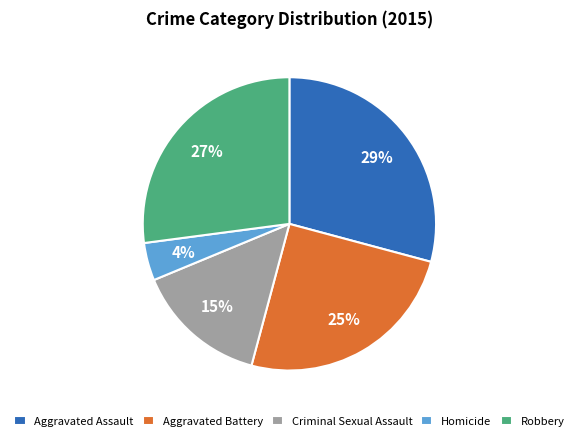

Which slice is the largest?

Aggravated Assault